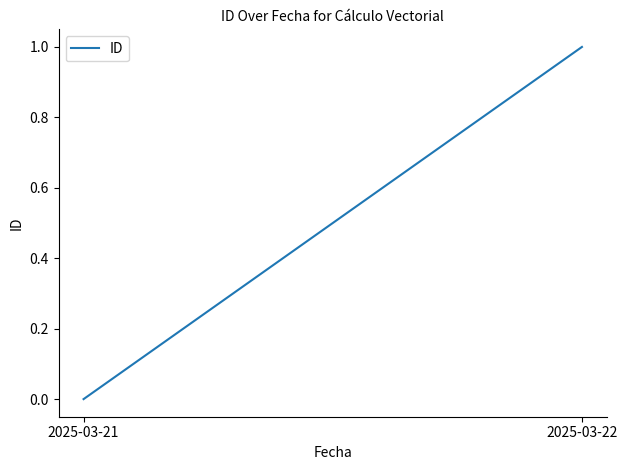

The value at 2025-03-21 is 1. True or false?

False